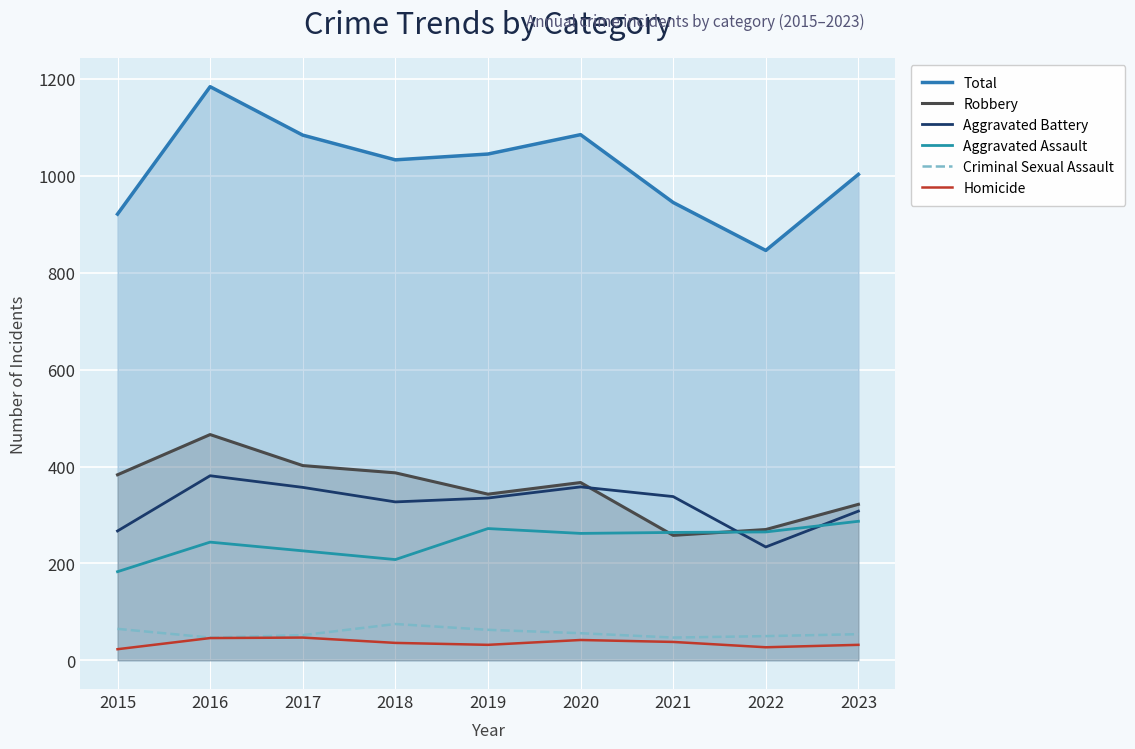

True or false: Homicide has more than 0 interior local peaks.

True